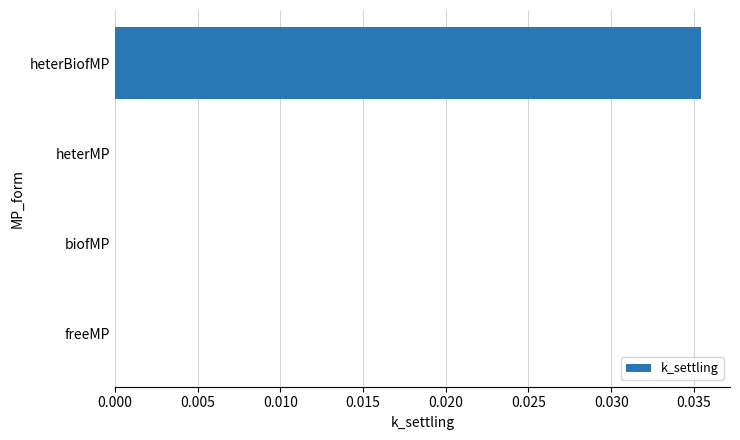

Between heterMP and heterBiofMP, which is larger?

heterBiofMP